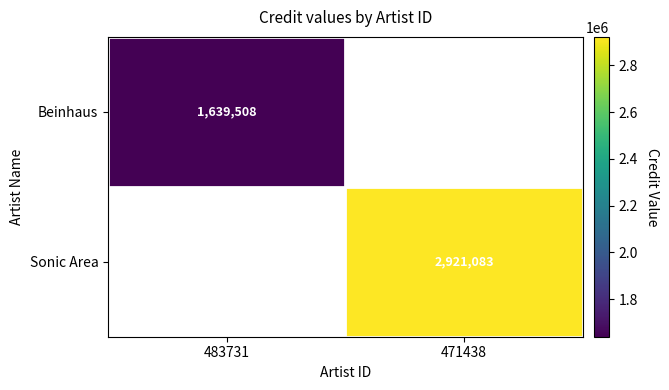

At how many categories does at least one series exceed 2224393?

1